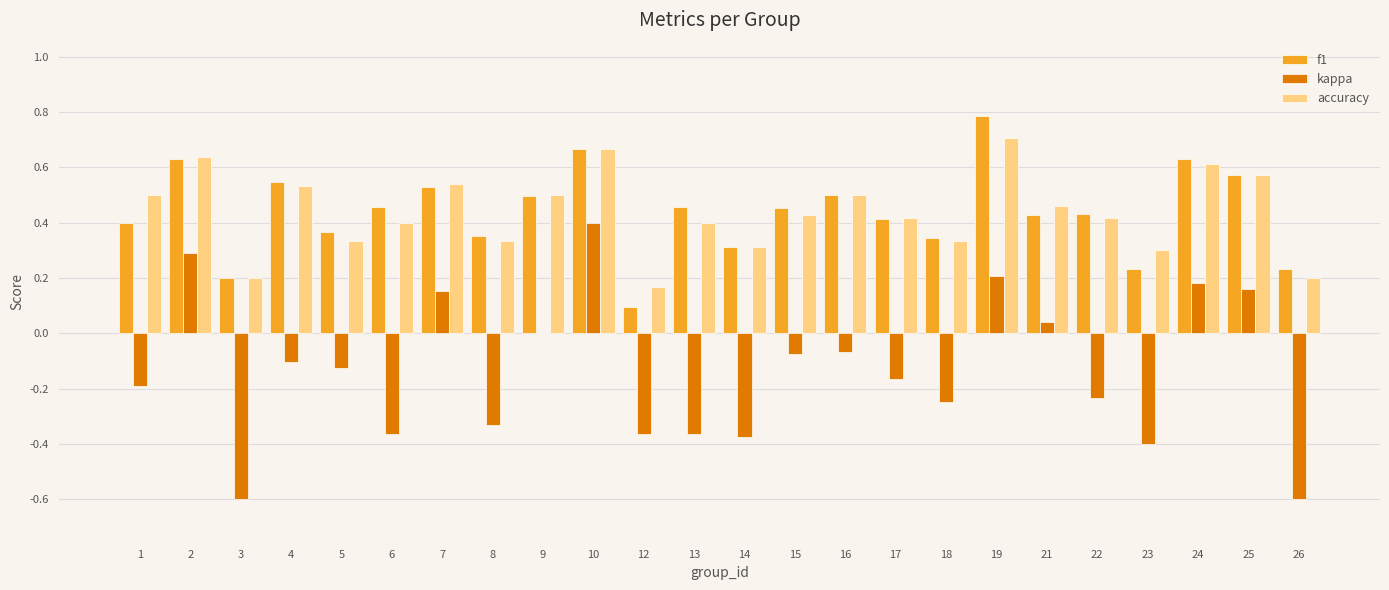

Which series changed the most between 4 and 10?

kappa